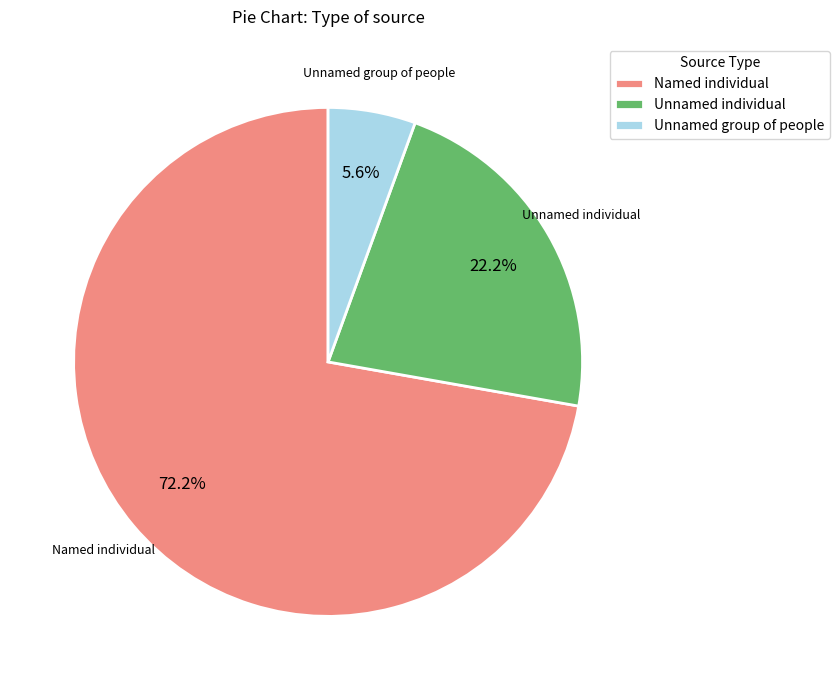

The Named individual slice represents 62% of the pie. True or false?

False